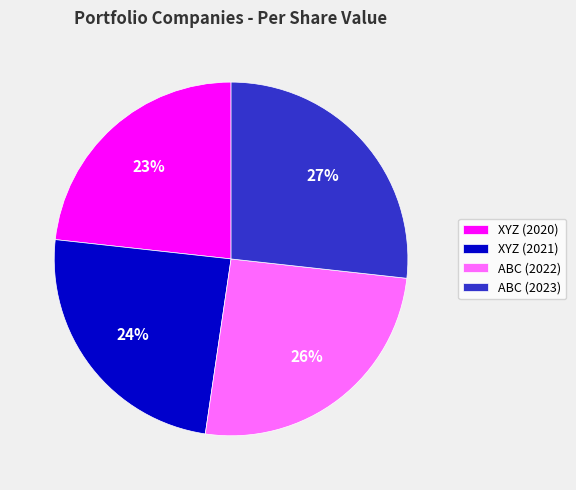

Count the number of slices in the pie.

4